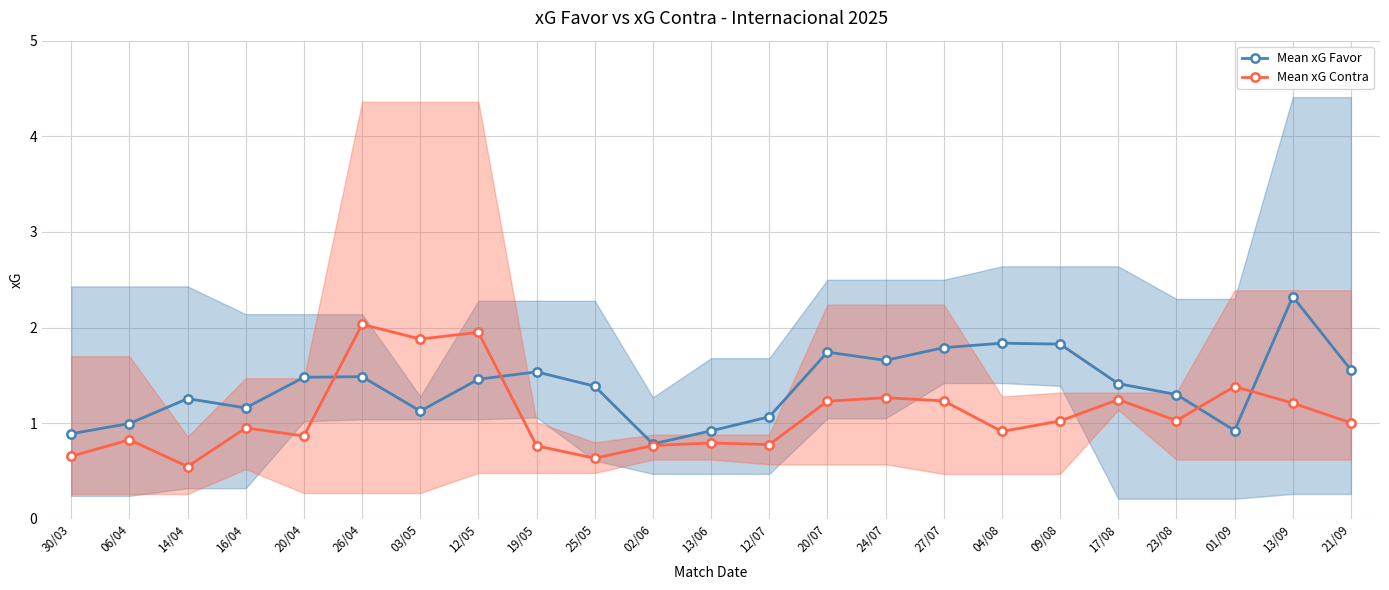

Reading right to left, list all the values displayed in this chart.

Mean xG Favor: 21/09=1.6	13/09=2.3	01/09=0.9	23/08=1.3	17/08=1.4	09/08=1.8	04/08=1.8	27/07=1.8	24/07=1.7	20/07=1.7	12/07=1.1	13/06=0.9	02/06=0.8	25/05=1.4	19/05=1.5	12/05=1.5	03/05=1.1	26/04=1.5	20/04=1.5	16/04=1.2	14/04=1.3	06/04=1.0	30/03=0.9
Mean xG Contra: 21/09=1.0	13/09=1.2	01/09=1.4	23/08=1.0	17/08=1.2	09/08=1.0	04/08=0.9	27/07=1.2	24/07=1.3	20/07=1.2	12/07=0.8	13/06=0.8	02/06=0.8	25/05=0.6	19/05=0.8	12/05=1.9	03/05=1.9	26/04=2.0	20/04=0.9	16/04=0.9	14/04=0.5	06/04=0.8	30/03=0.7